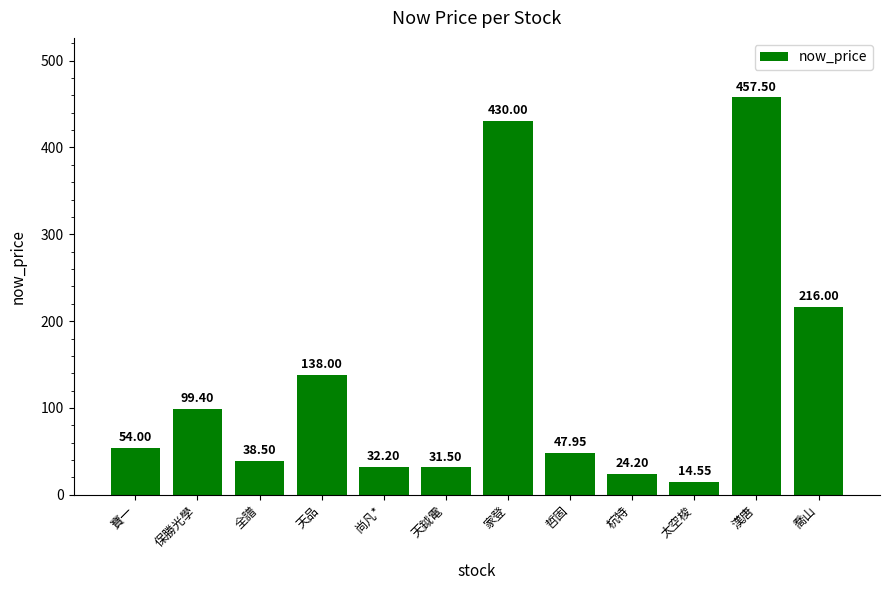

Reading left to right, list all the values displayed in this chart.

寶一=54.0	保勝光學=99.4	全譜=38.5	天品=138.0	尚凡*=32.2	天鉞電=31.5	家登=430.0	哲固=48.0	杭特=24.2	太空梭=14.6	漢唐=457.5	喬山=216.0